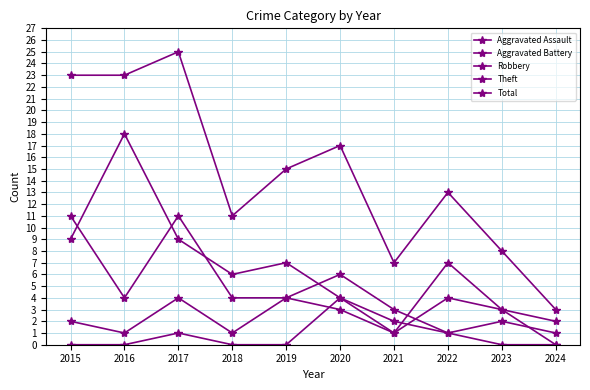

Between 2023 and 2019, which is larger?

2023